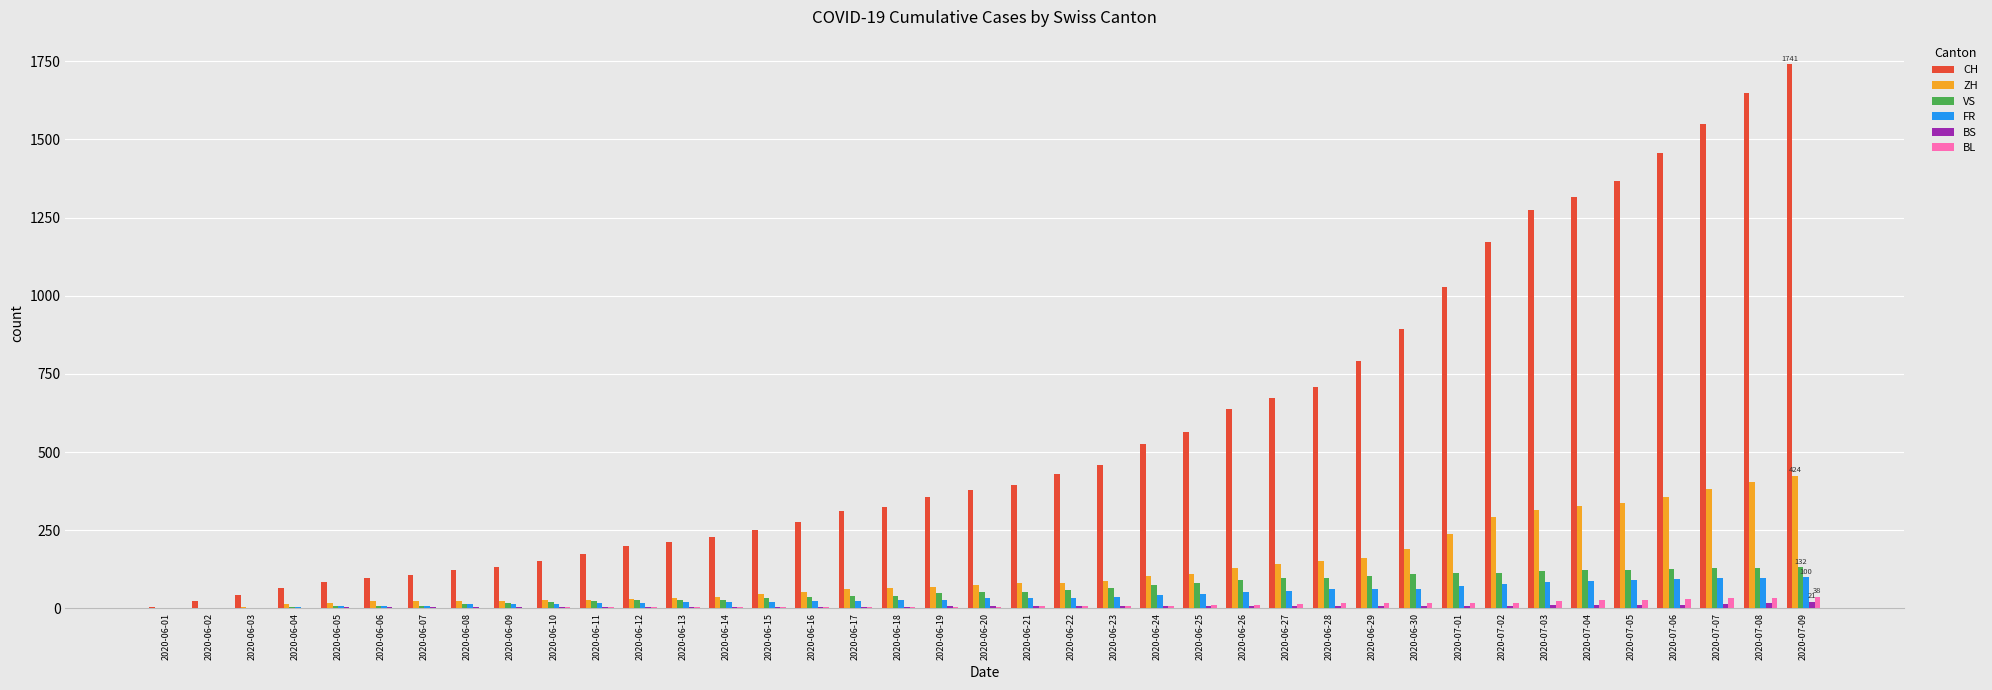

What is the highest value of the BL series?

38